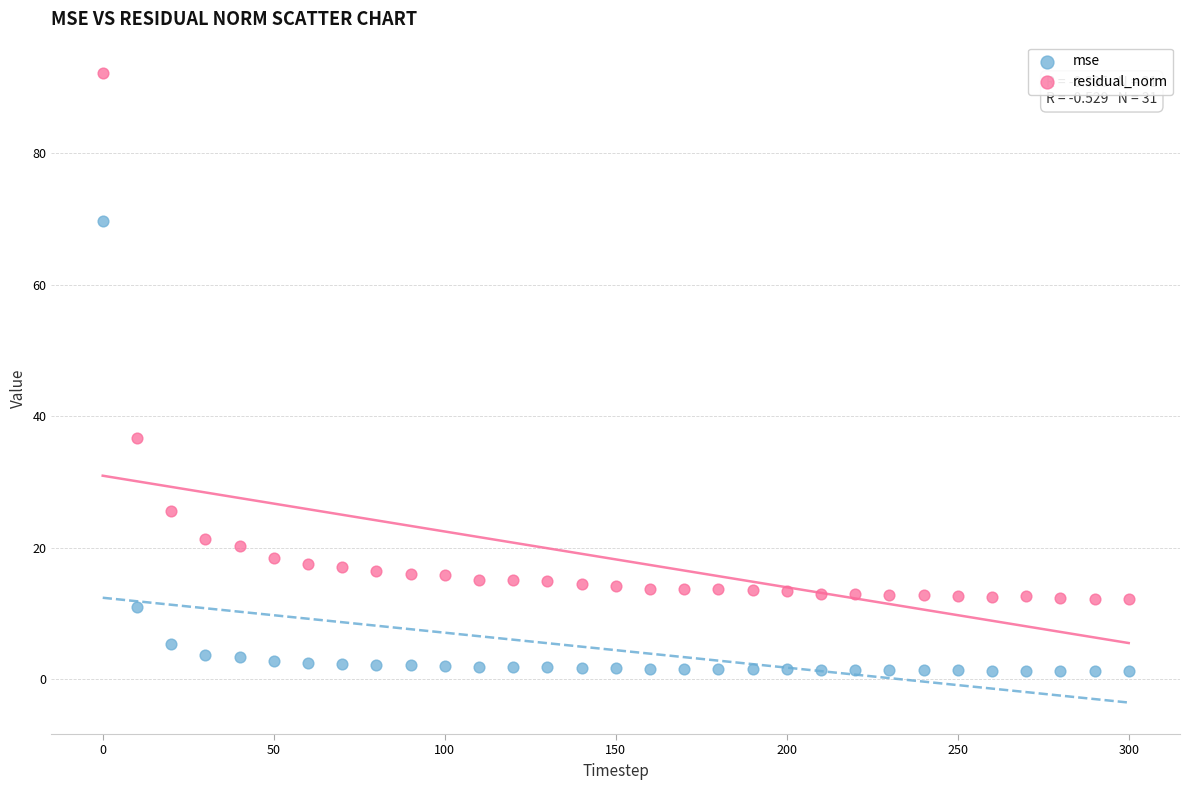

Which series has the largest Y range (max minus min)?

residual_norm